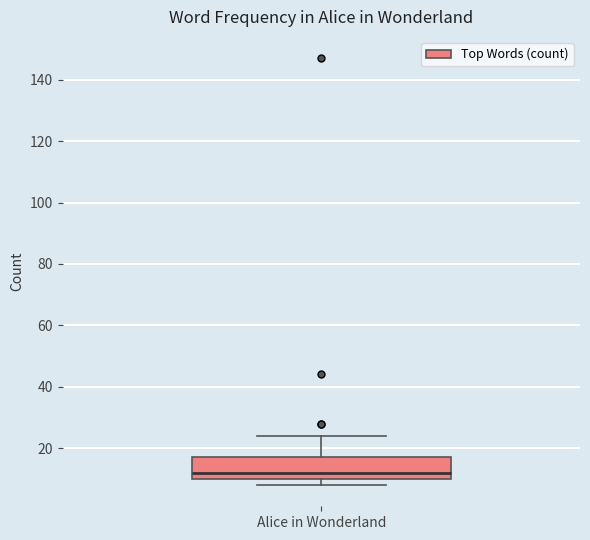

Read this box plot against the y-axis: the position of the median line, the range covered by the box, and the ends of both whiskers. The values are not printed on the chart, so give them approximately, as read against the axis.

median 12, box 10 to 18, whiskers 8 to 24